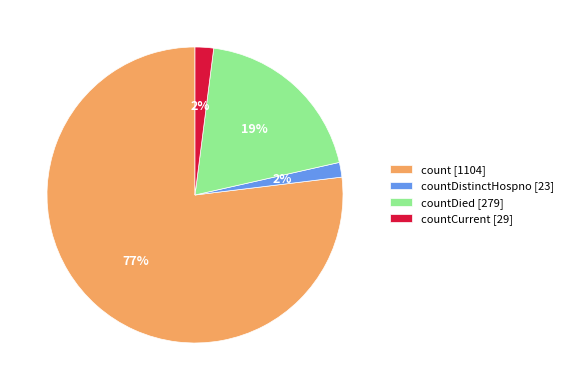

Is the sum of countDistinctHospno [23] and countDied [279] greater than half?

No